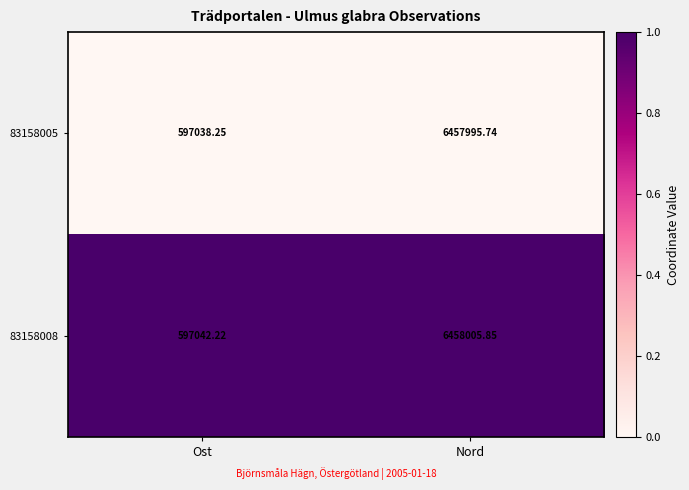

Count the number of data series in this chart.

2